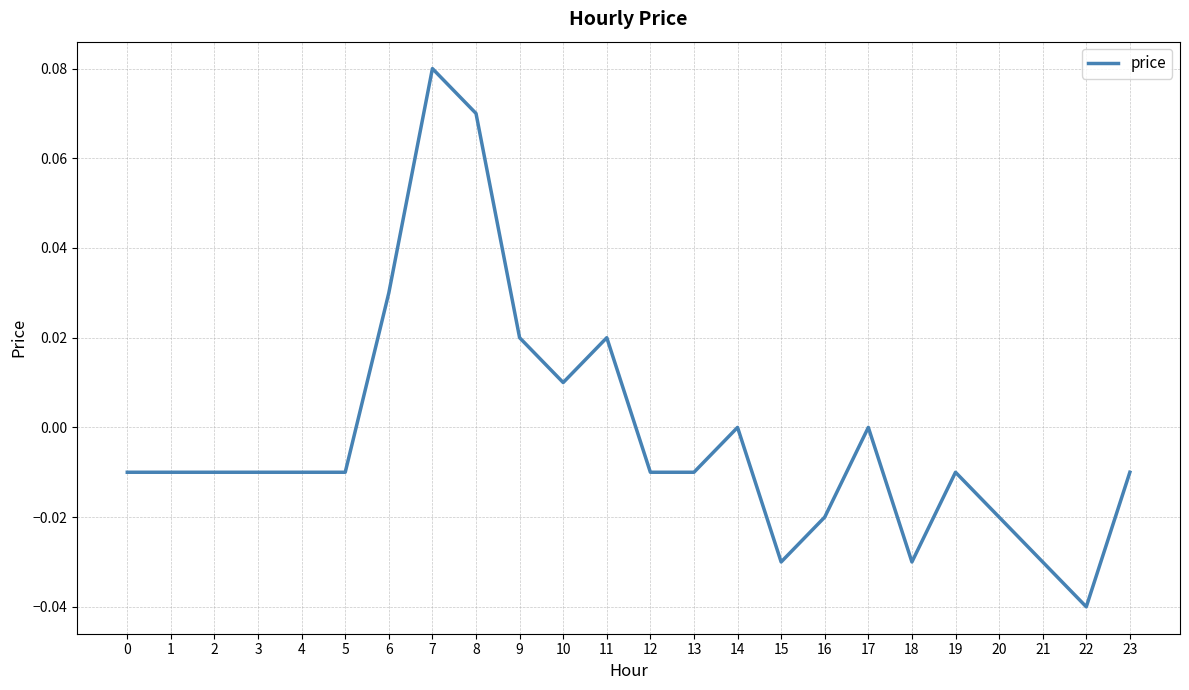

Which has a higher value, 1 or 8?

8